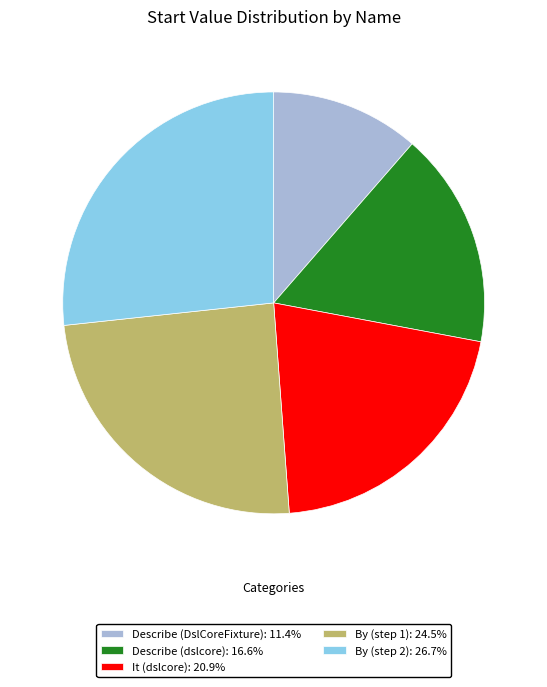

Do It (dslcore): 20.9% and By (step 2): 26.7% together represent more than half of the pie?

No